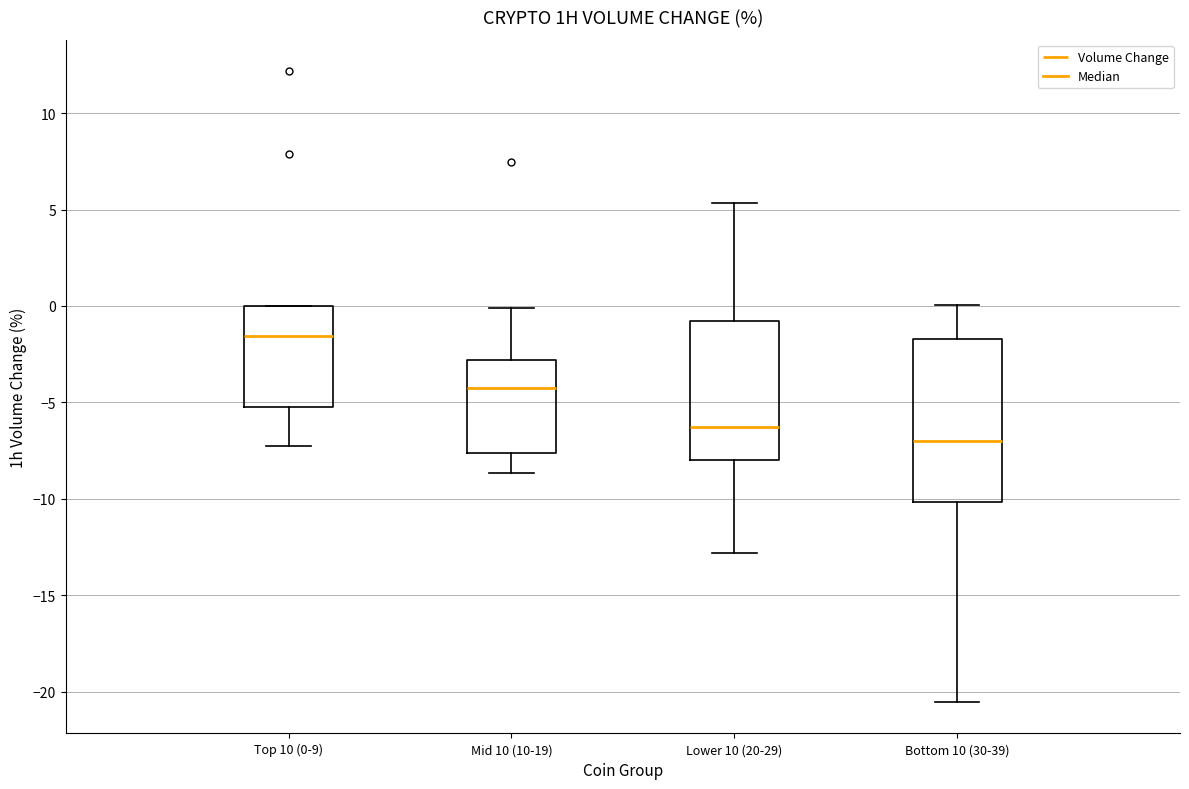

Reading left to right, transcribe this box plot: for each box, give where its median line is, the range the box spans, and where its two whiskers end, as read against the y-axis. The values are not printed on the chart, so give them approximately, as read against the axis.

Top 10 (0-9): median -1.5, box -5.0 to 0.0, whiskers -7.5 to 0.0
Mid 10 (10-19): median -4.0, box -7.5 to -3.0, whiskers -8.5 to 0.0
Lower 10 (20-29): median -6.5, box -8.0 to -1.0, whiskers -13.0 to 5.5
Bottom 10 (30-39): median -7.0, box -10.0 to -1.5, whiskers -20.5 to 0.0